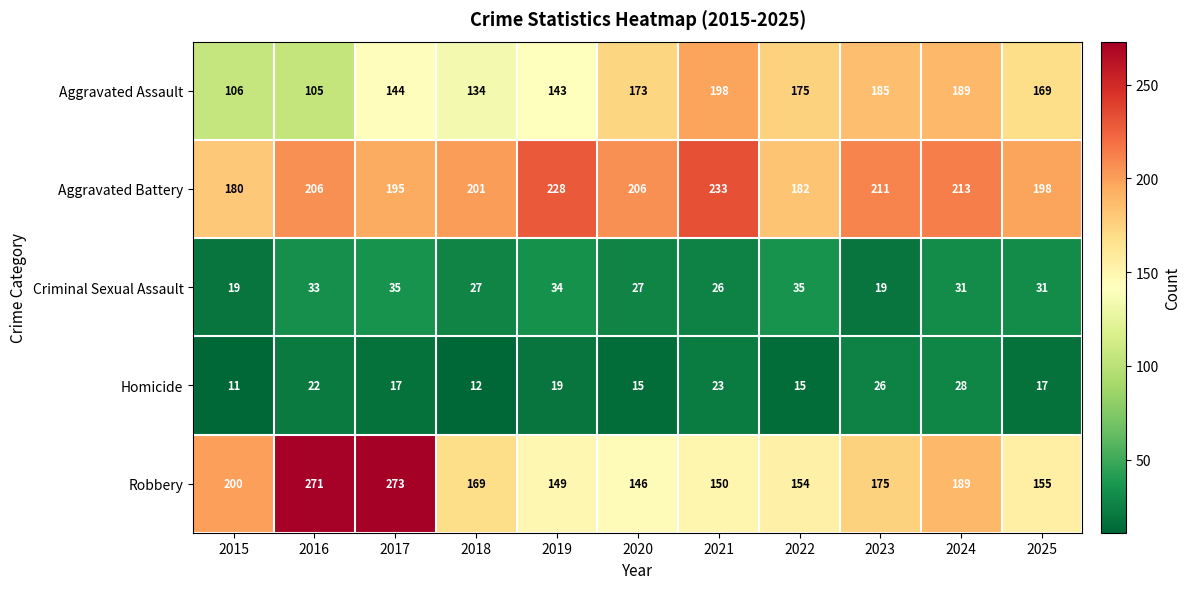

True or false: Aggravated Battery has a value of 260 at 2025.

False